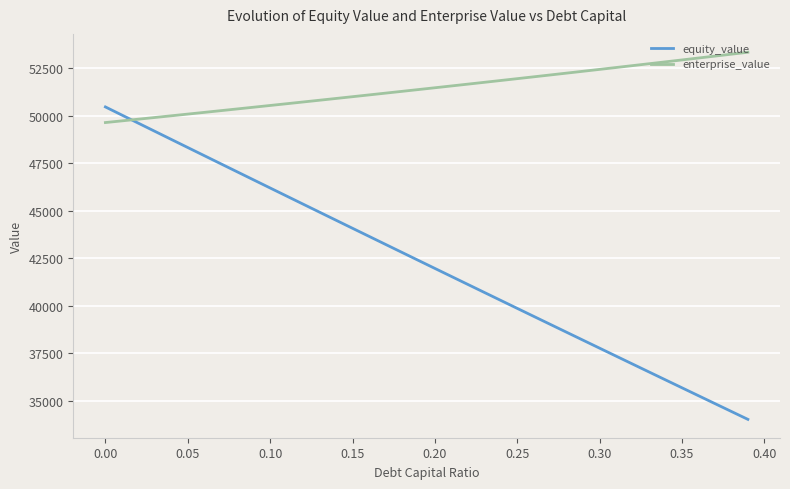

What is the minimum value shown in the chart?

34022.2